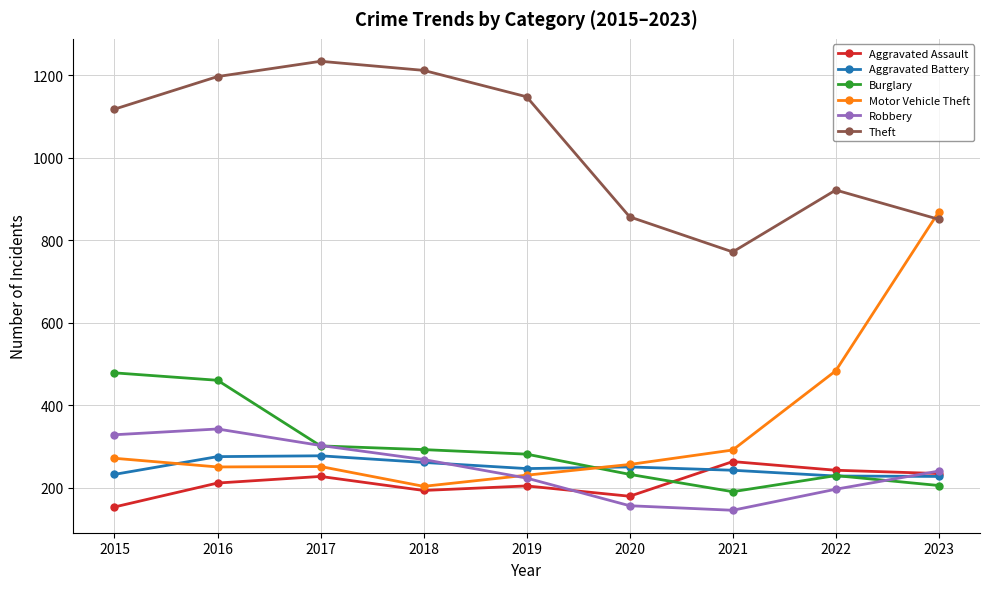

At how many categories does at least one series exceed 240?

9